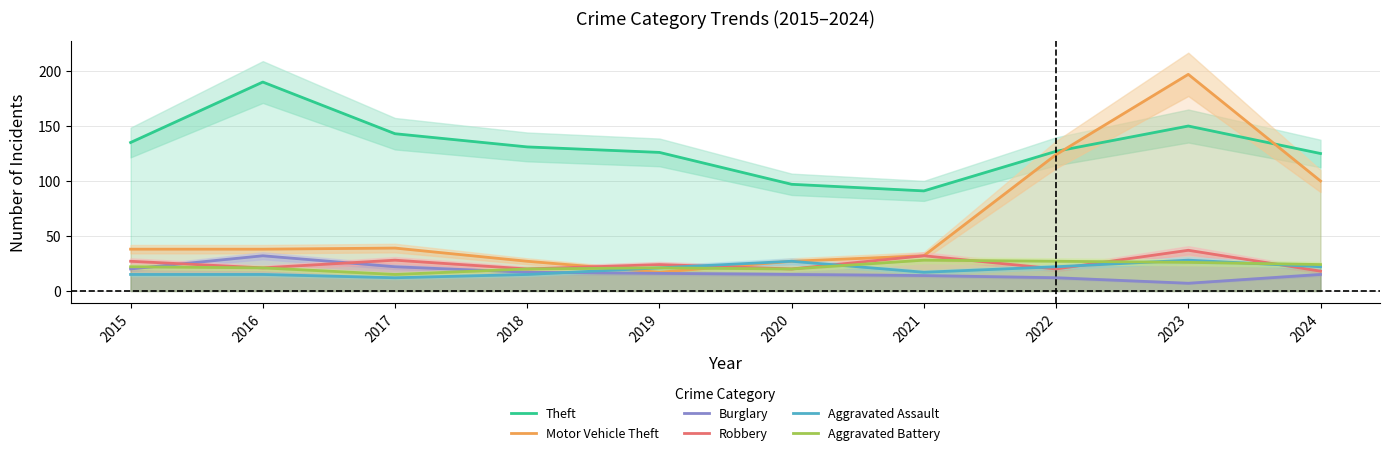

Is it true that Motor Vehicle Theft equals 22 at 2021?

False